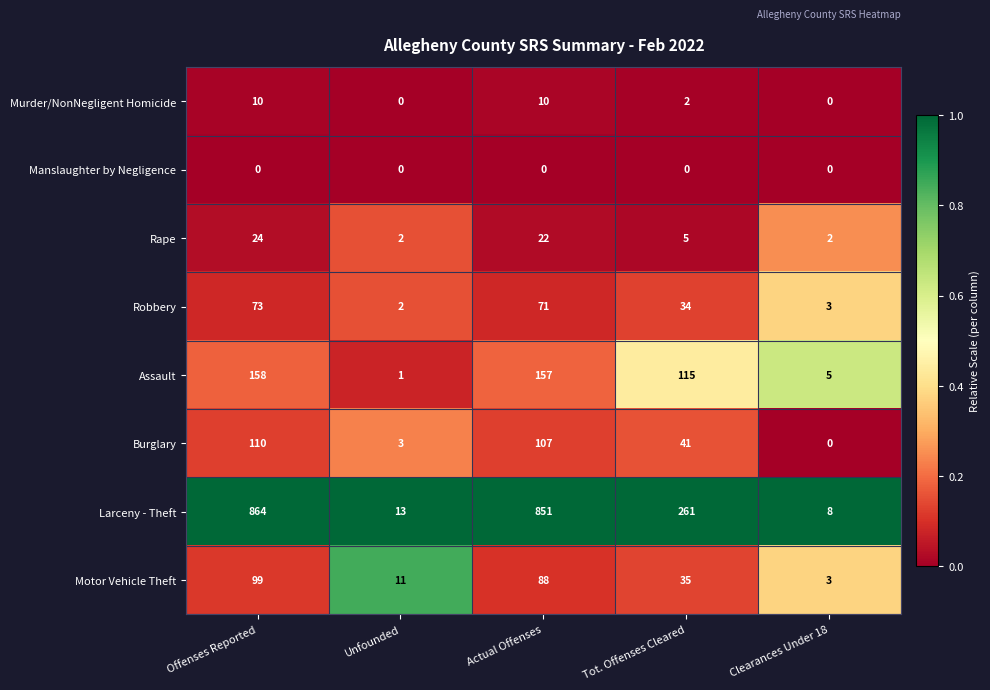

List the series in order of their peak value, lowest first.

Manslaughter by Negligence, Murder/NonNegligent Homicide, Rape, Robbery, Motor Vehicle Theft, Burglary, Assault, Larceny - Theft